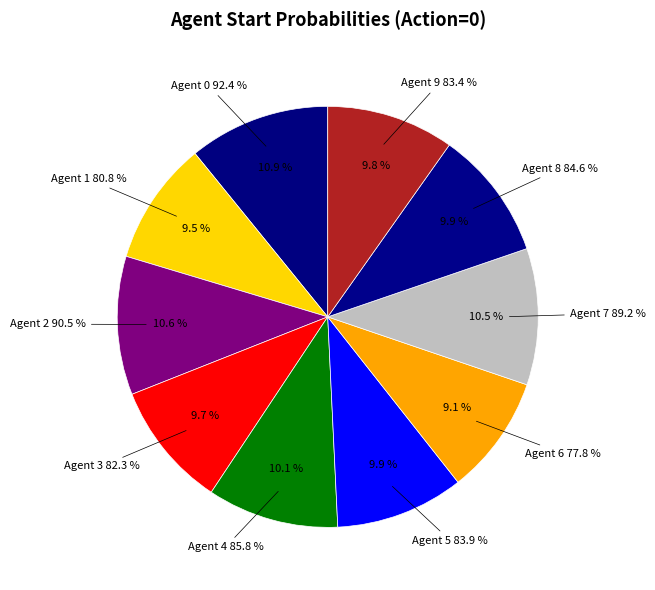

Rank the categories by value from lowest to highest.

Agent 6, Agent 1, Agent 3, Agent 9, Agent 5, Agent 8, Agent 4, Agent 7, Agent 2, Agent 0